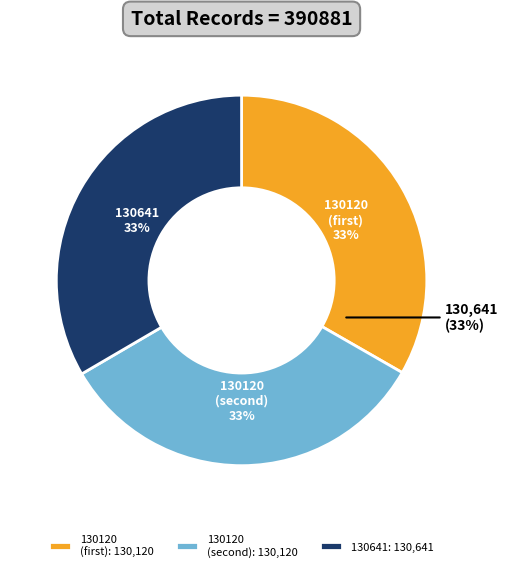

Is 2.76 the majority of the pie?

No